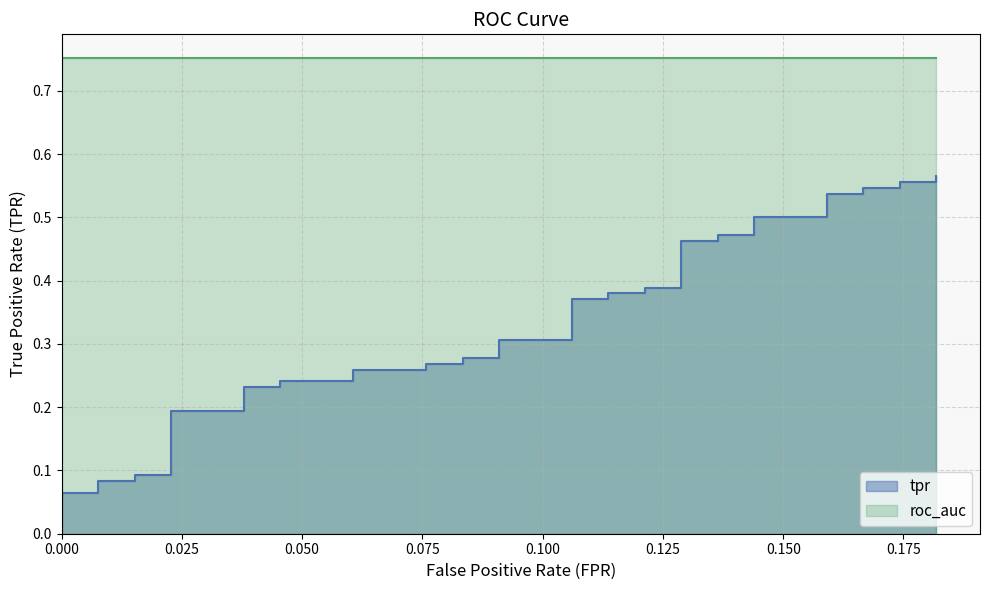

What is the difference between the maximum and second lowest values?

0.5